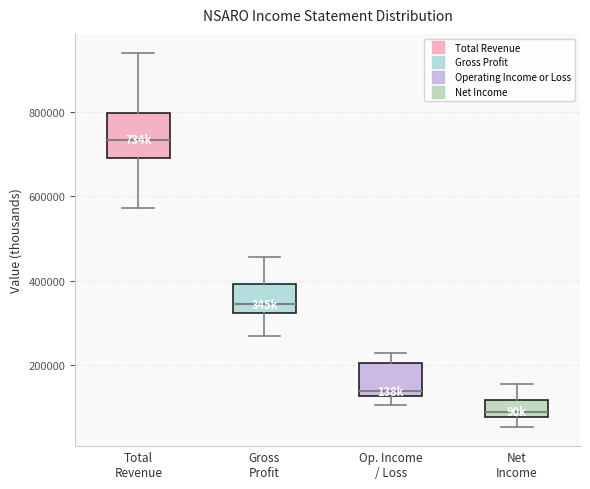

Reading left to right, transcribe this box plot: for each box, give where its median line is, the range the box spans, and where its two whiskers end, as read against the y-axis. The values are not printed on the chart, so give them approximately, as read against the axis.

Total Revenue: median 740000, box 700000 to 800000, whiskers 580000 to 940000
Gross Profit: median 340000, box 320000 to 400000, whiskers 280000 to 460000
Op. Income / Loss: median 140000, box 120000 to 200000, whiskers 100000 to 220000
Net Income: median 80000 (just above the box's lower edge), box 80000 to 120000, whiskers 60000 to 160000